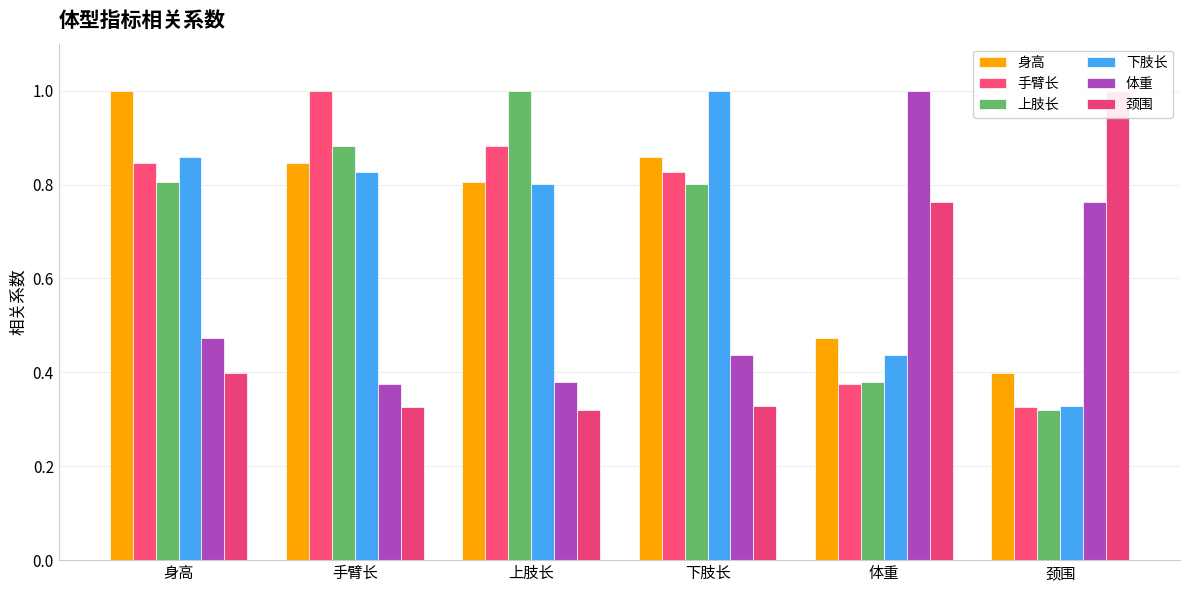

Read the 身高 value at 上肢长.

0.8